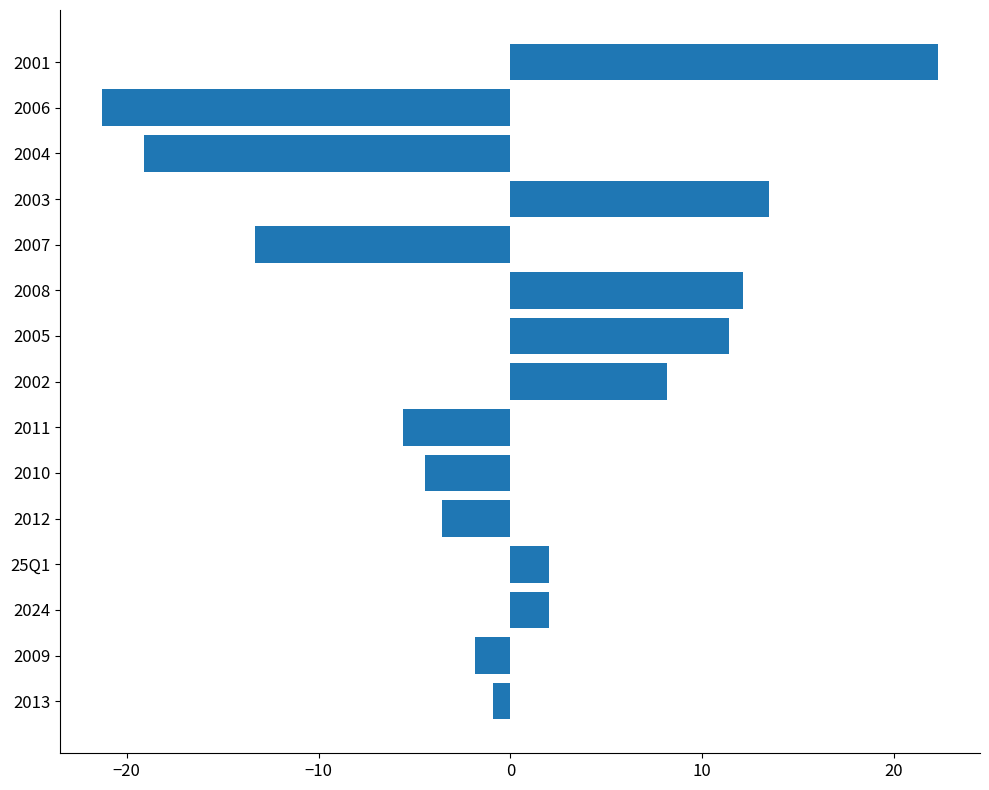

What is the approximate value at 2006?

-21.3